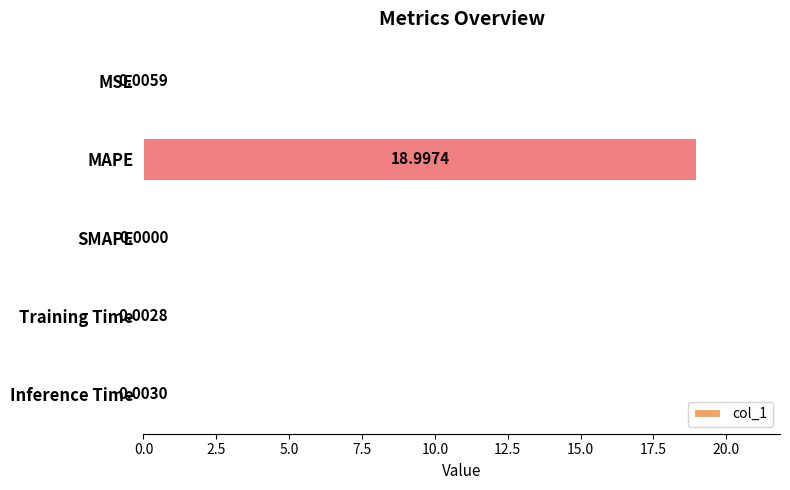

What is the change in value from MAPE to Inference Time?

-19.0